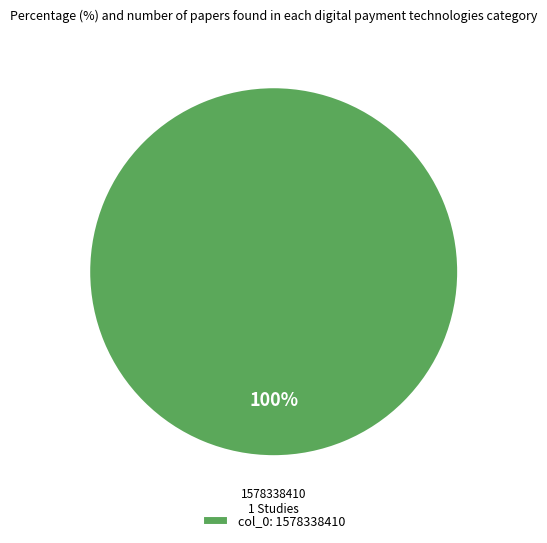

Which category accounts for the majority?

col_0: 1578338410